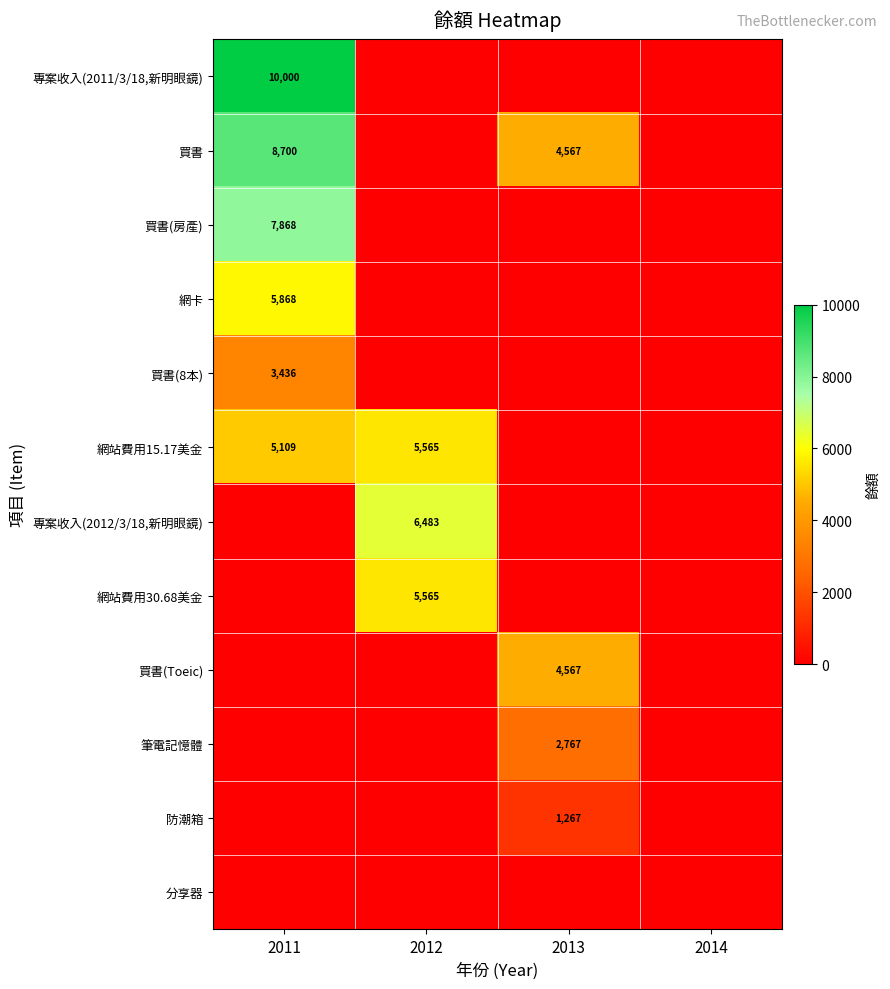

True or false: 專案收入(2012/3/18,新明眼鏡) has a value of 3402 at 2012.

False